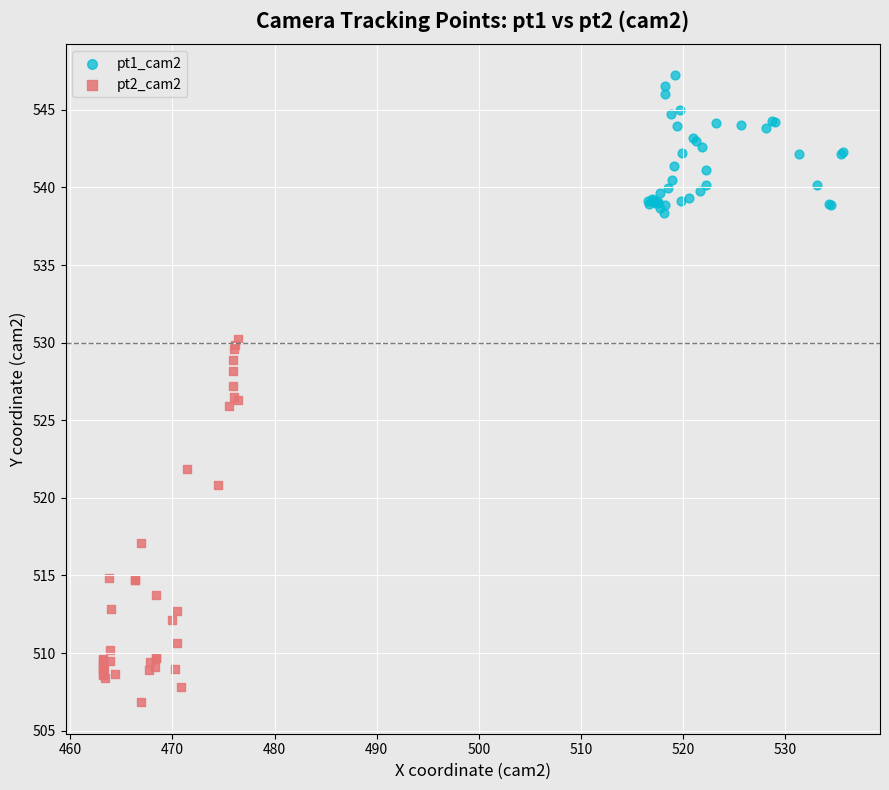

Which series reaches the maximum Y coordinate?

pt1_cam2